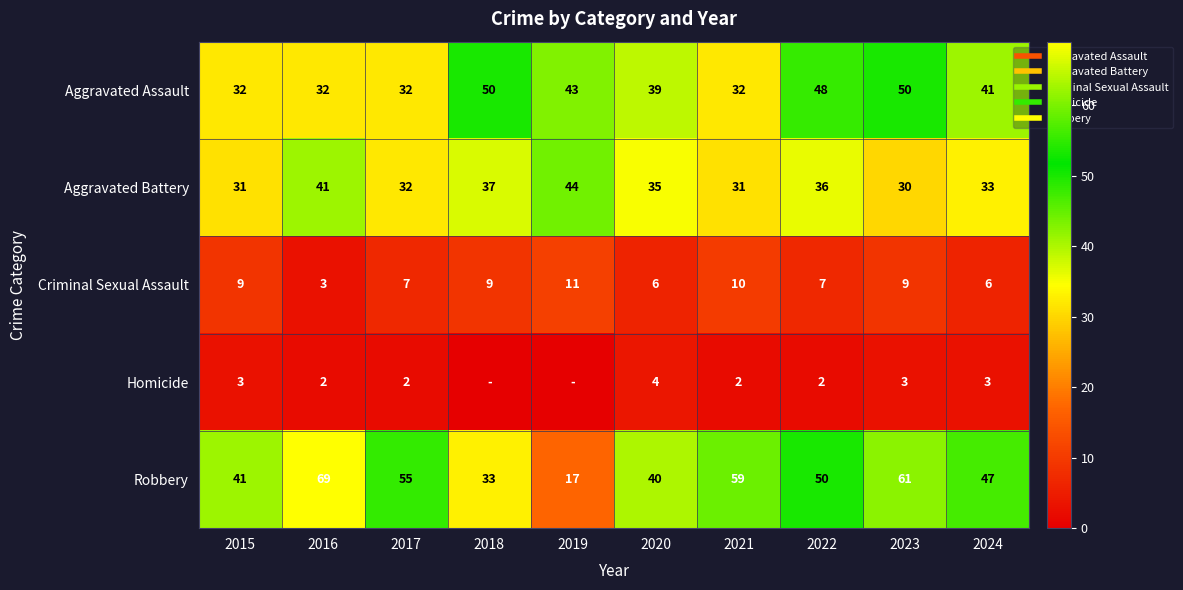

Rank the categories by Criminal Sexual Assault value from highest to lowest.

2019, 2021, 2015, 2018, 2023, 2017, 2022, 2020, 2024, 2016